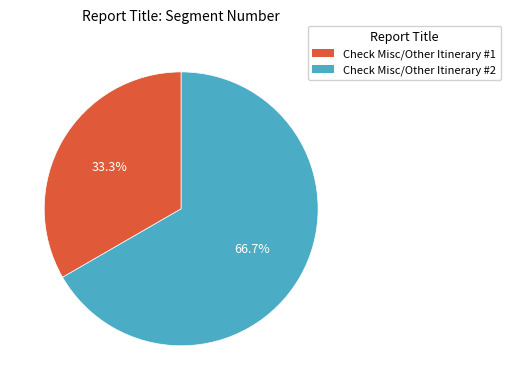

What is the total percentage of Check Misc/Other Itinerary #2 and Check Misc/Other Itinerary #1?

100.0%